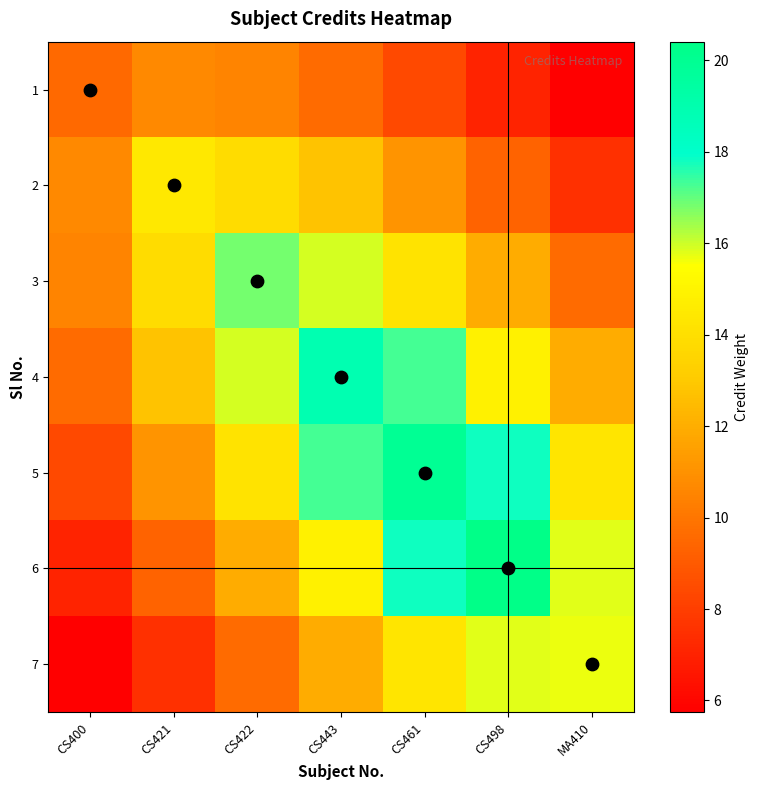

How many categories are shown in the chart?

7